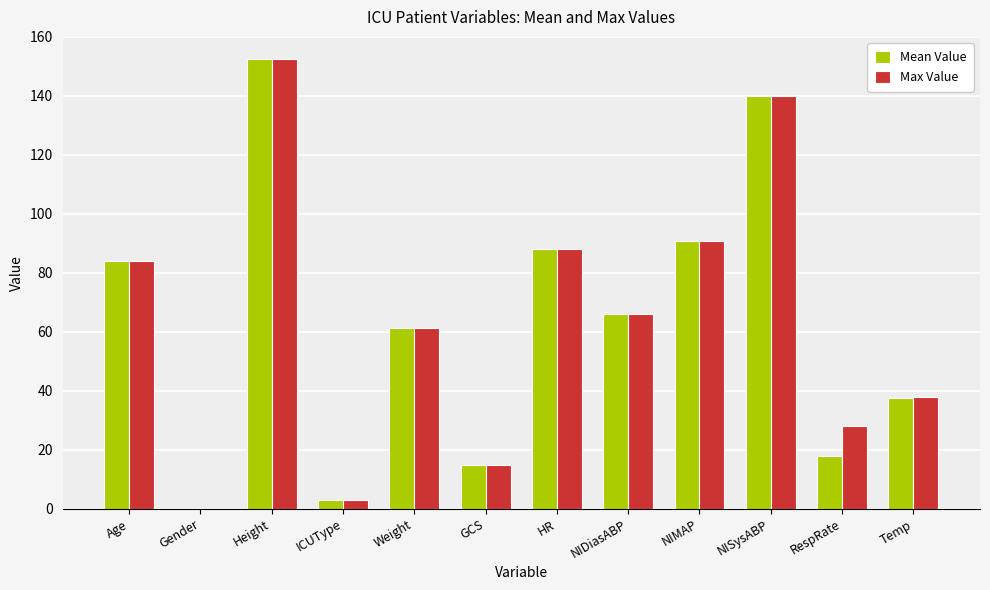

Reading left to right, what are all the values shown in this chart?

Mean Value: 84.0	0.0	152.4	3.0	61.2	15.0	88.0	66.0	90.7	140.0	18.0	37.6
Max Value: 84.0	0.0	152.4	3.0	61.2	15.0	88.0	66.0	90.7	140.0	28.0	38.0